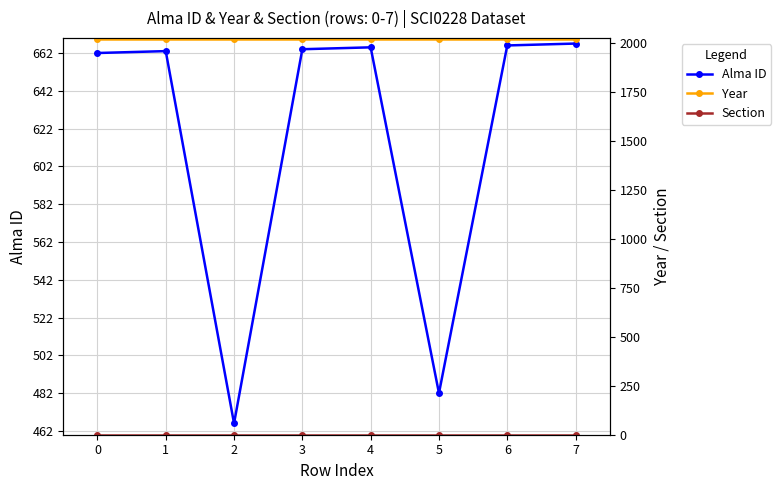

At which category does Alma ID reach its first local valley?

2